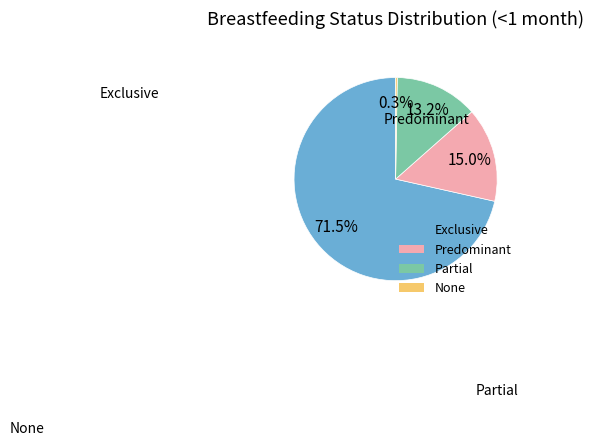

The Predominant slice represents 15% of the pie. True or false?

True